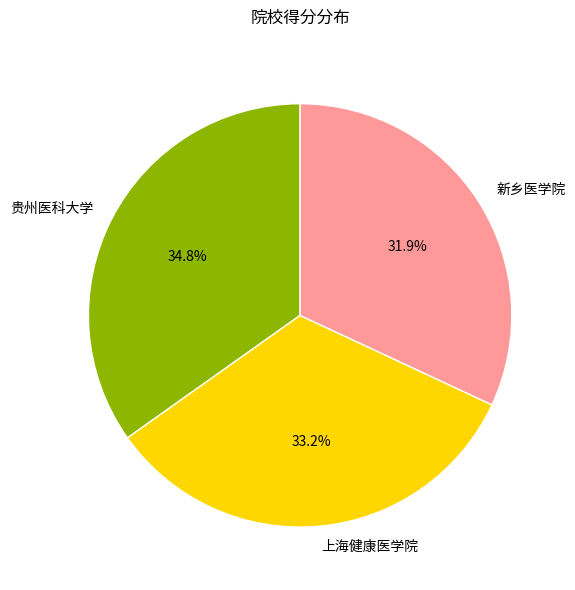

Which category has the smallest portion of the pie?

新乡医学院